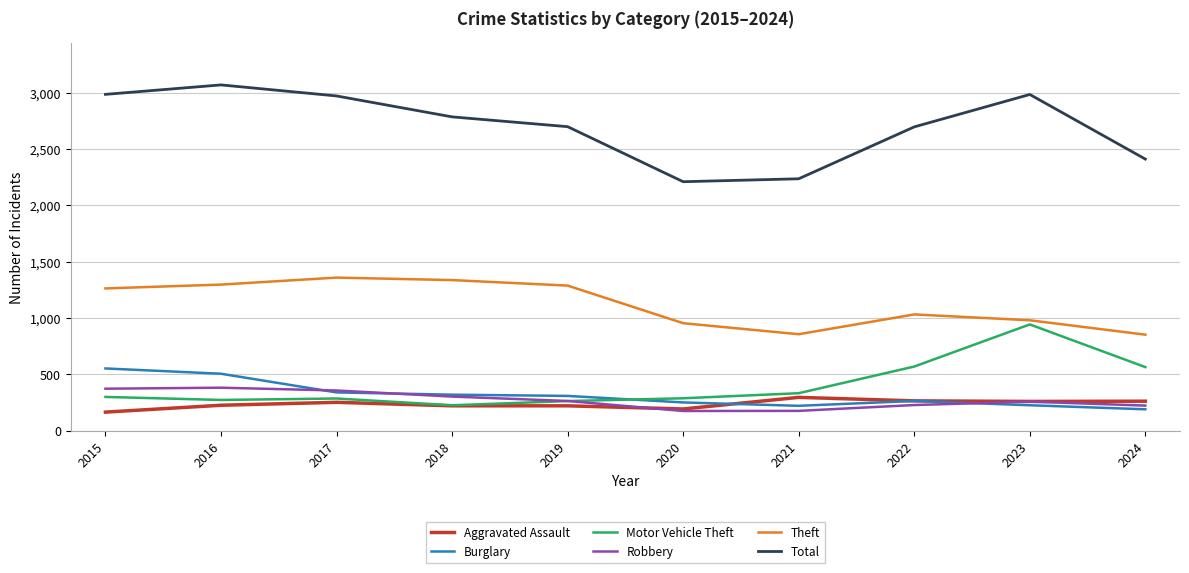

Is the value of Theft at 2024 greater than the value of Burglary at 2017?

Yes